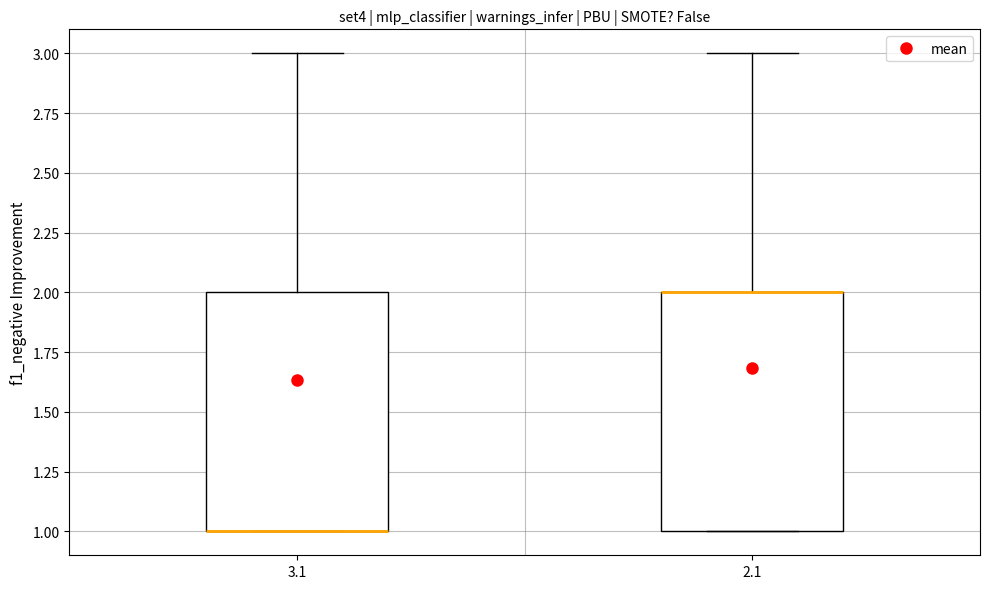

Reading left to right, read every box against the y-axis: the position of its median line, the range the box covers, and the ends of its whiskers. The values are not printed on the chart, so give them approximately, as read against the axis.

3.1: median 1 (drawn on the box's lower edge), box 1 to 2, whiskers 1 to 3
2.1: median 2 (drawn on the box's upper edge), box 1 to 2, whiskers 1 to 3